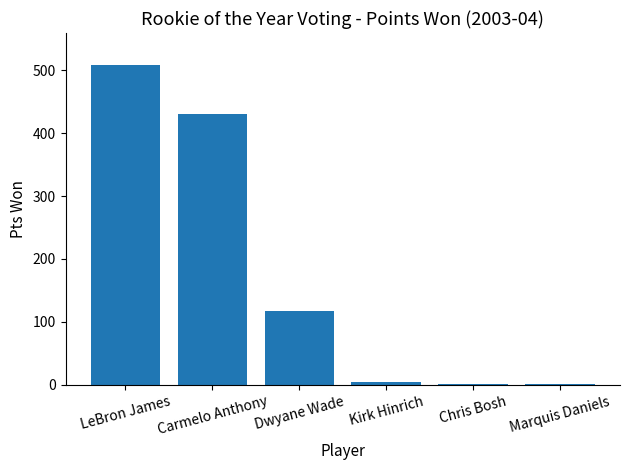

Does the chart contain stacked bars?

No